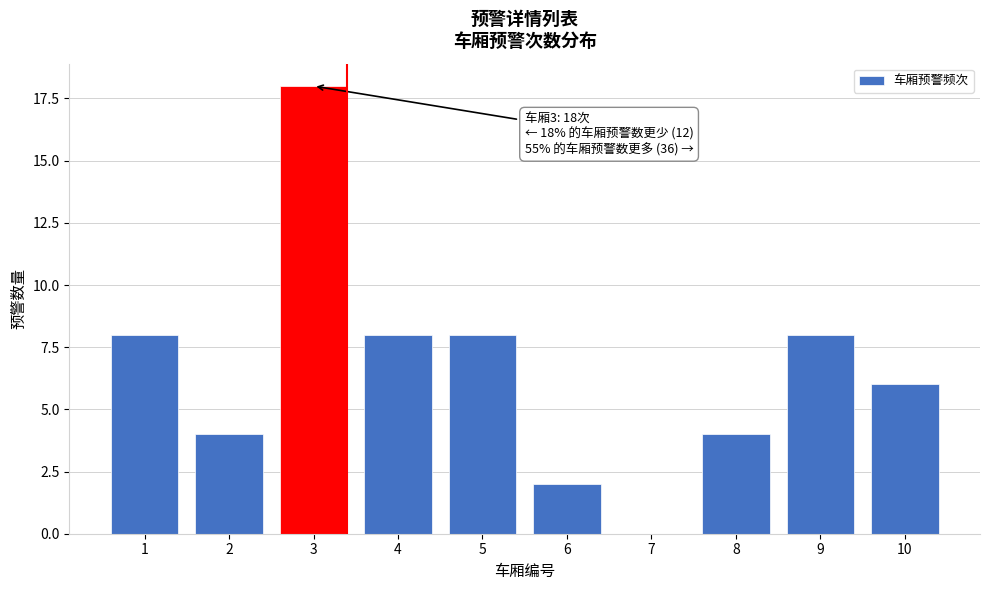

Reading left to right, list all the values displayed in this chart.

1=8	2=4	3=18	4=8	5=8	6=2	7=0	8=4	9=8	10=6